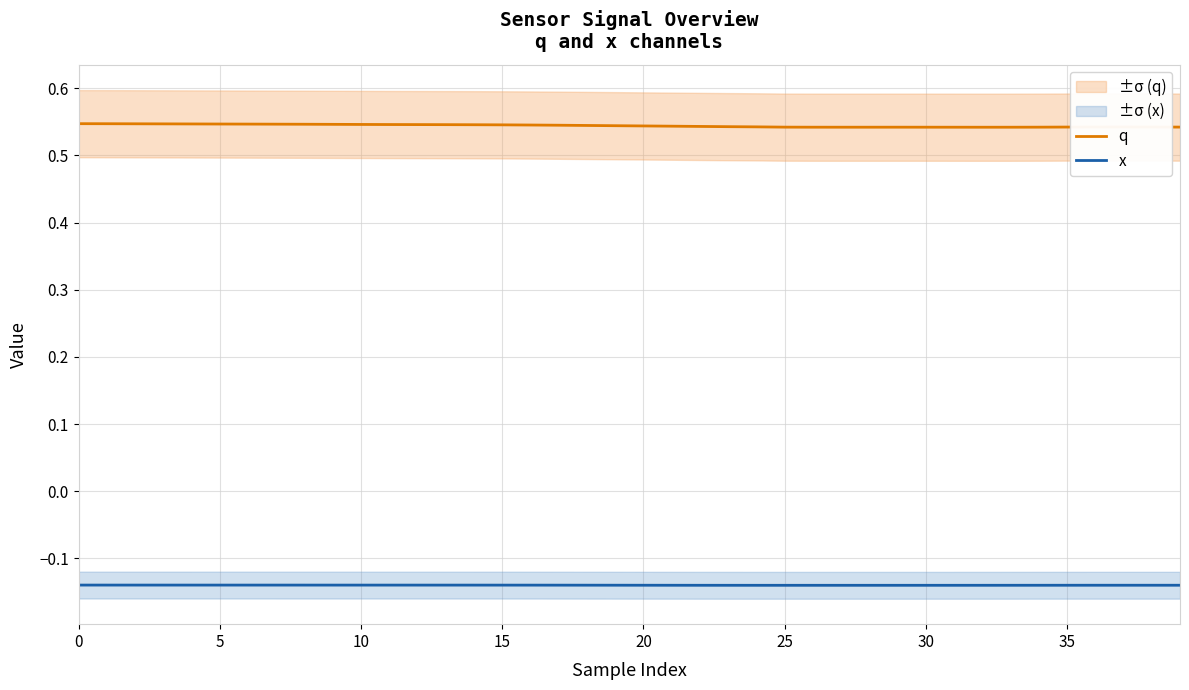

How many q values are between 0 and 1?

40